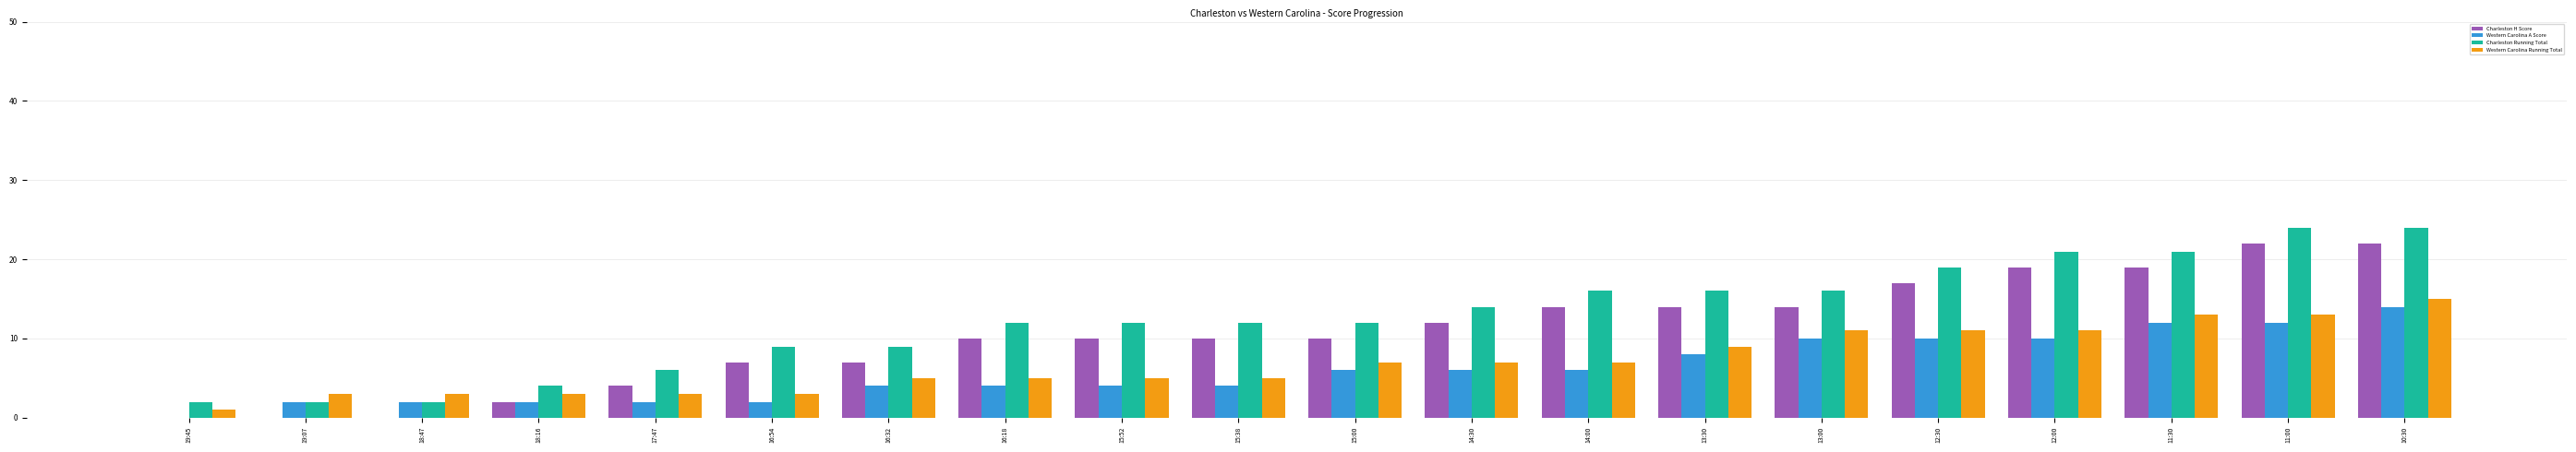

Reading left to right, what are all the values shown in this chart?

Charleston H Score: 19:45=0	19:07=0	18:47=0	18:16=2	17:47=4	16:54=7	16:32=7	16:18=10	15:52=10	15:38=10	15:00=10	14:30=12	14:00=14	13:30=14	13:00=14	12:30=17	12:00=19	11:30=19	11:00=22	10:30=22
Western Carolina A Score: 19:45=0	19:07=2	18:47=2	18:16=2	17:47=2	16:54=2	16:32=4	16:18=4	15:52=4	15:38=4	15:00=6	14:30=6	14:00=6	13:30=8	13:00=10	12:30=10	12:00=10	11:30=12	11:00=12	10:30=14
Charleston Running Total: 19:45=2	19:07=2	18:47=2	18:16=4	17:47=6	16:54=9	16:32=9	16:18=12	15:52=12	15:38=12	15:00=12	14:30=14	14:00=16	13:30=16	13:00=16	12:30=19	12:00=21	11:30=21	11:00=24	10:30=24
Western Carolina Running Total: 19:45=1	19:07=3	18:47=3	18:16=3	17:47=3	16:54=3	16:32=5	16:18=5	15:52=5	15:38=5	15:00=7	14:30=7	14:00=7	13:30=9	13:00=11	12:30=11	12:00=11	11:30=13	11:00=13	10:30=15